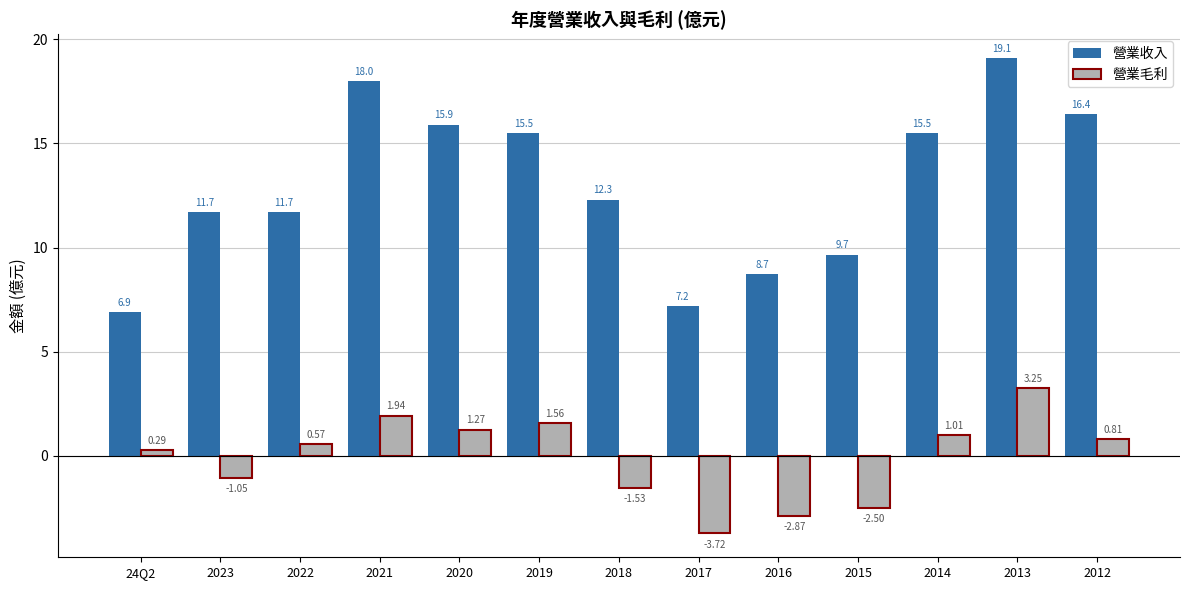

What is the label of the 11th bar from the left?

2014